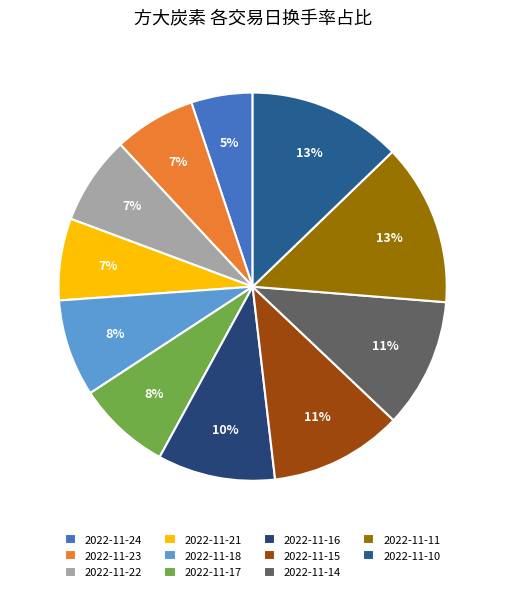

Is there any slice that represents more than half of the pie?

No